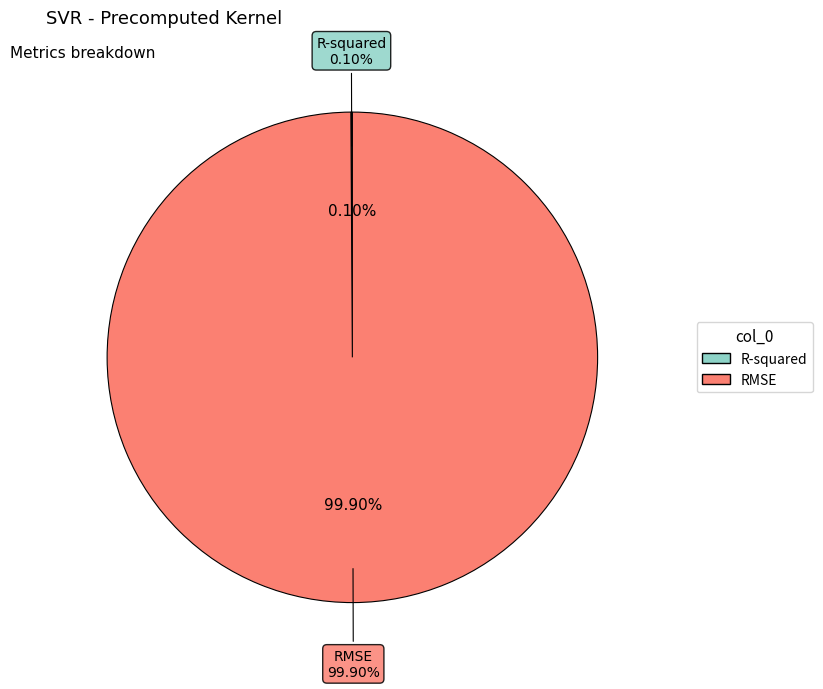

How many slices are in this pie chart?

2